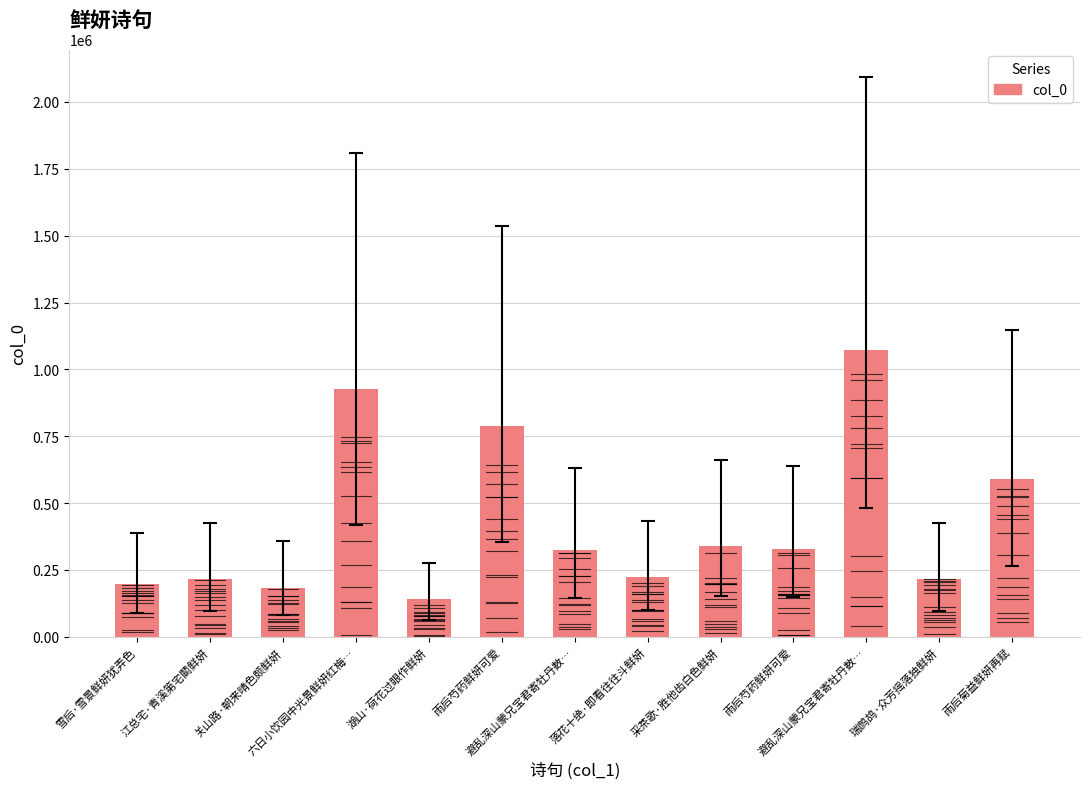

Read the value at 湖山·荷花过眼作鲜妍.

141537